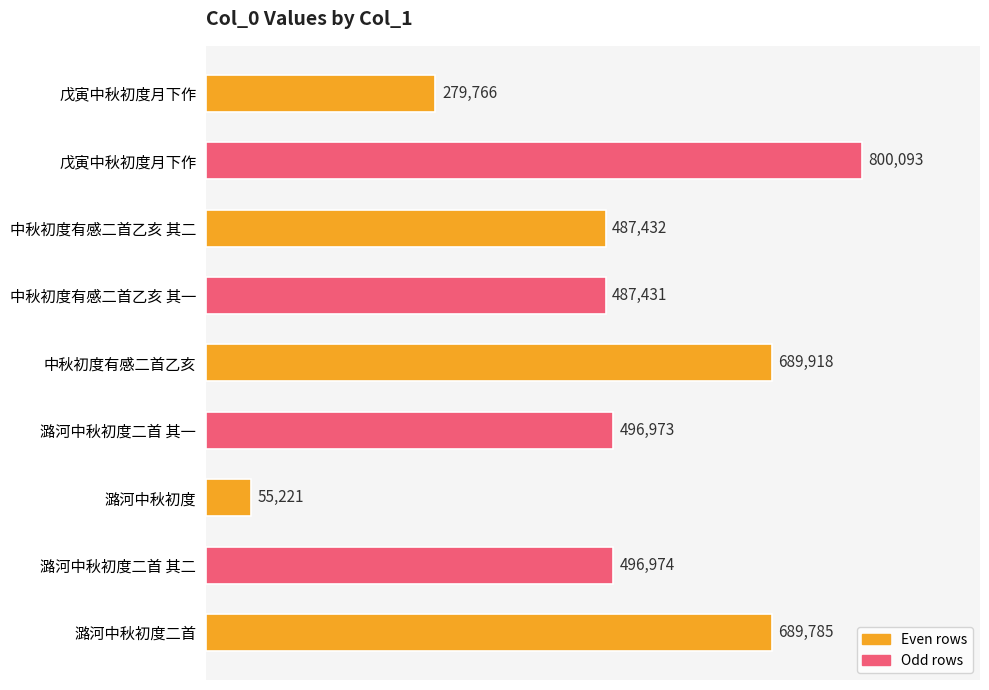

Count the number of data series in this chart.

1